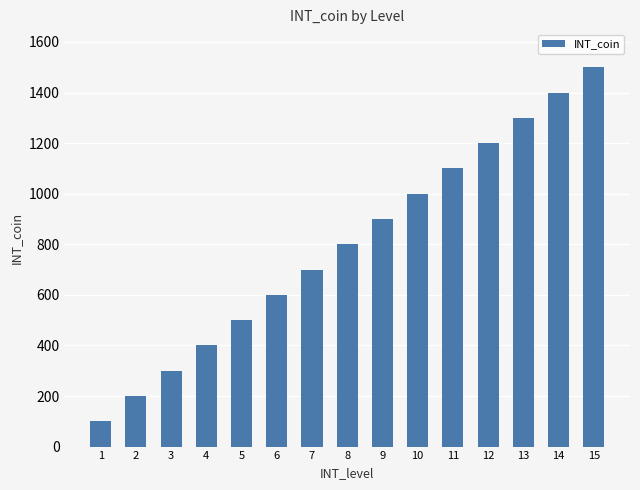

Which category has the highest value across all series?

15